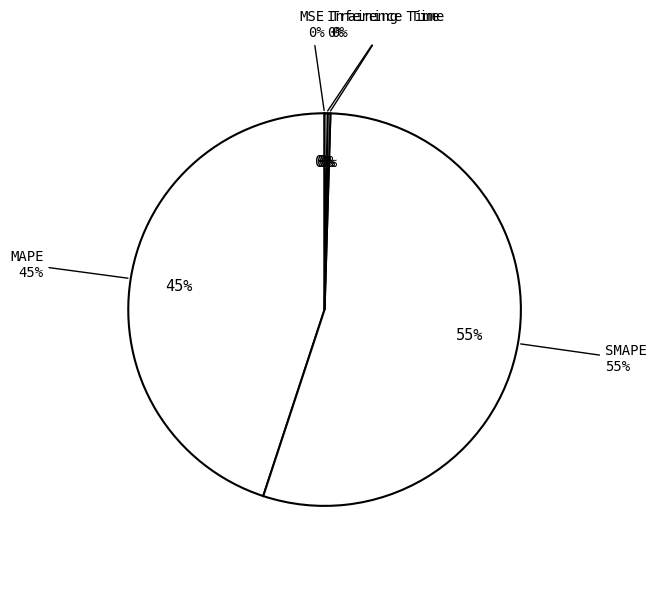

To the nearest percent, what is the difference between the SMAPE and Training Time slice percentages?

54%